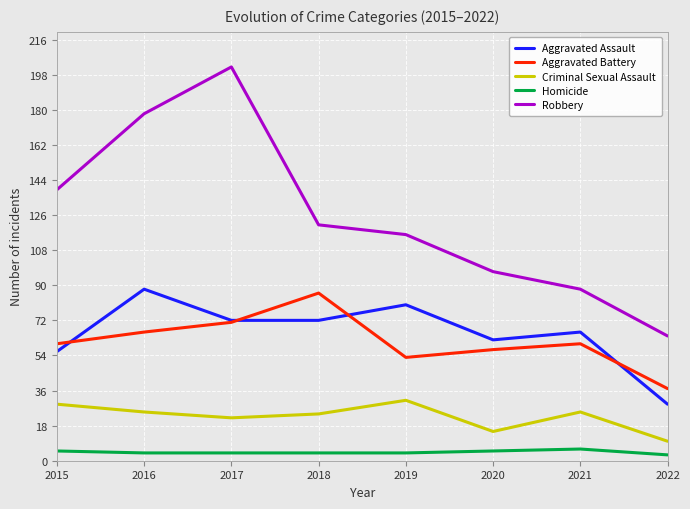

Rank the series at 2016 from lowest to highest value.

Homicide, Criminal Sexual Assault, Aggravated Battery, Aggravated Assault, Robbery